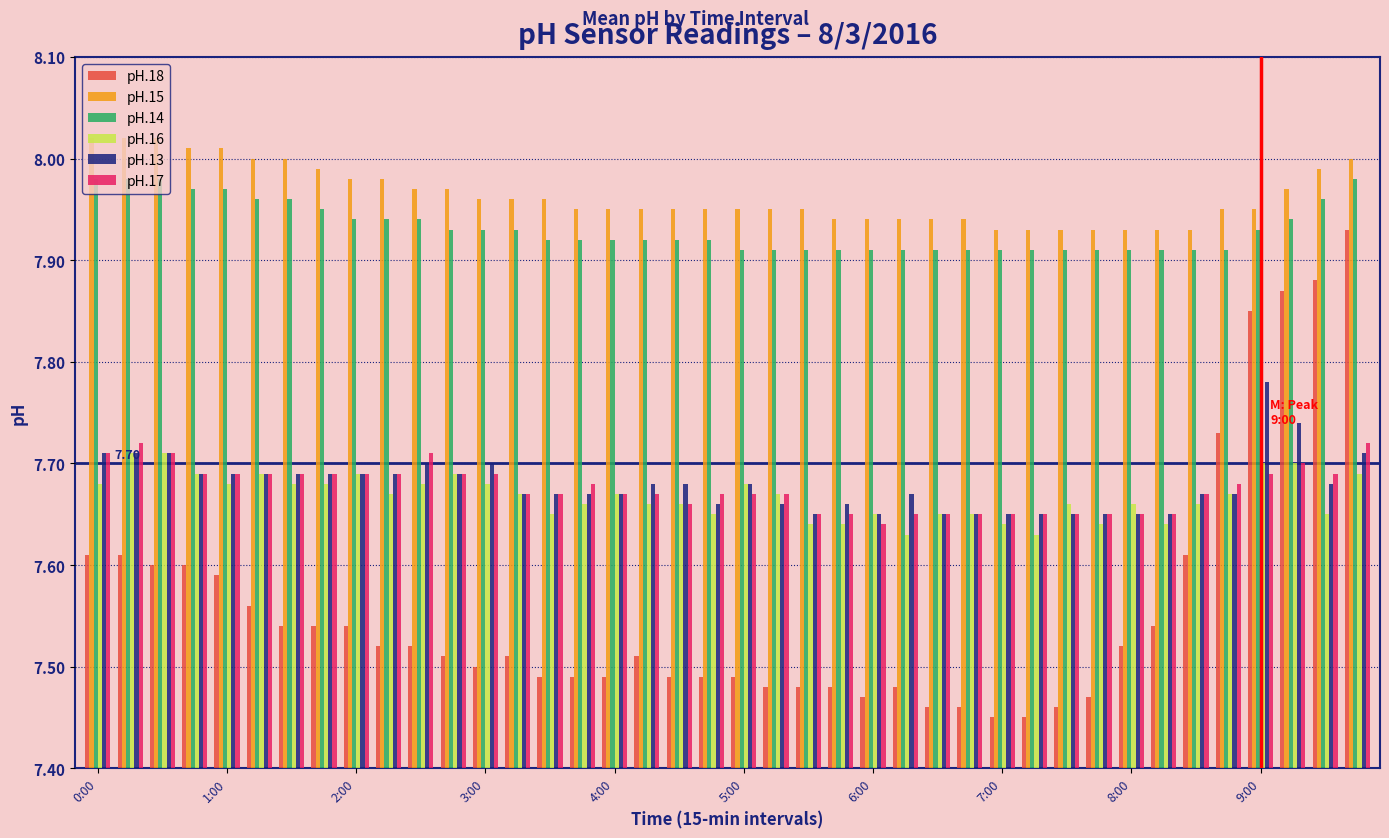

Which series has the largest total across all categories?

pH.15